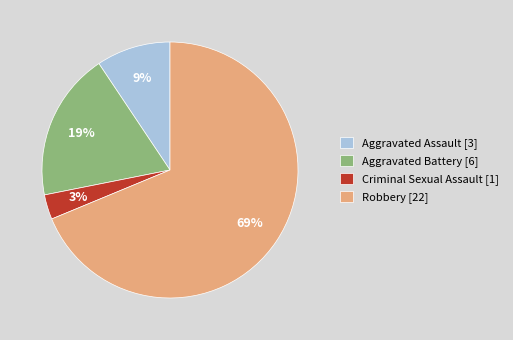

How many slices are in this pie chart?

4